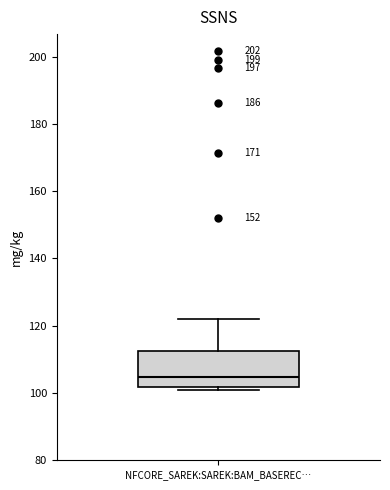

Where does the upper whisker of the box for NFCORE_SAREK:SAREK:BAM_BASEREC… end on the y-axis? The values are not printed on the chart, so give them approximately, as read against the axis.

122